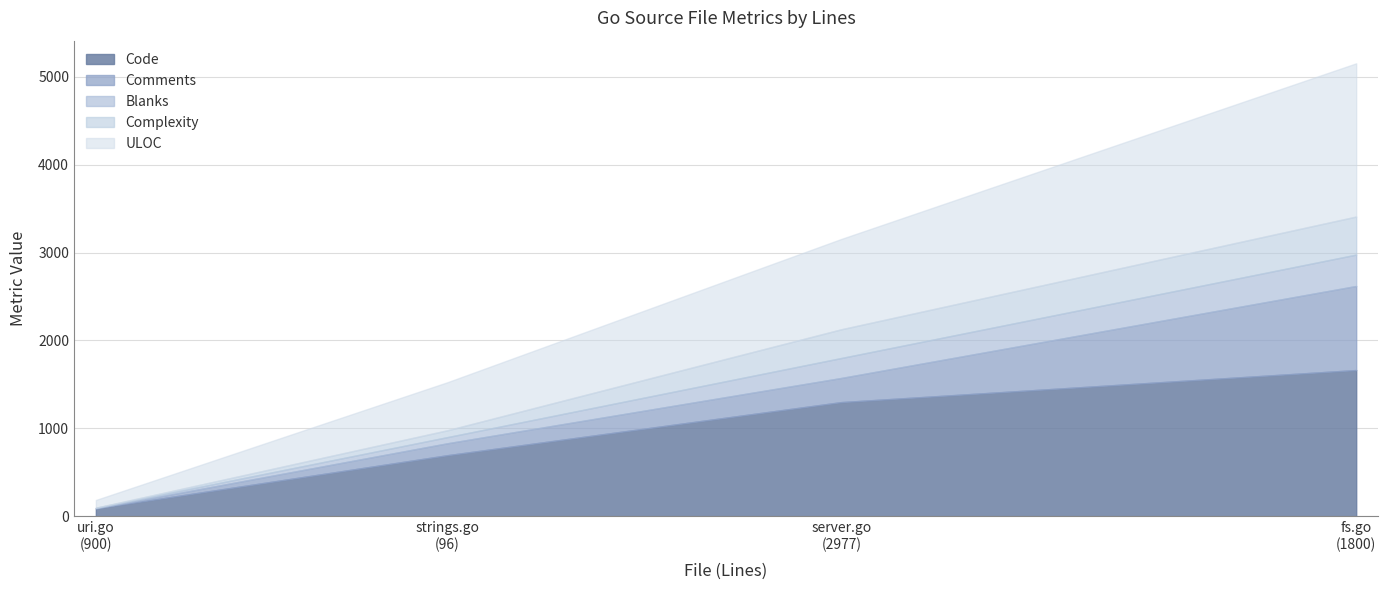

What is the maximum value for Code?

1663